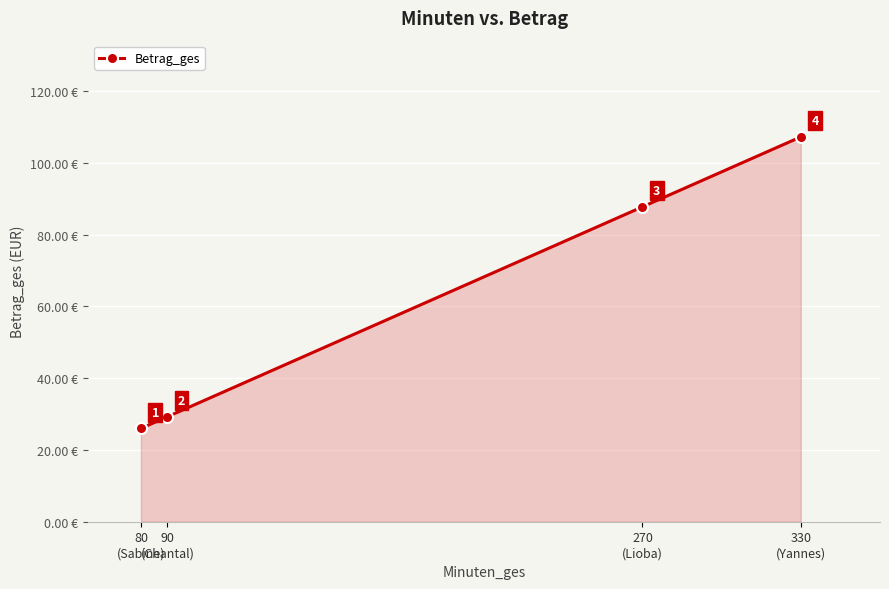

What is the difference between the second highest and second lowest values?

58.5